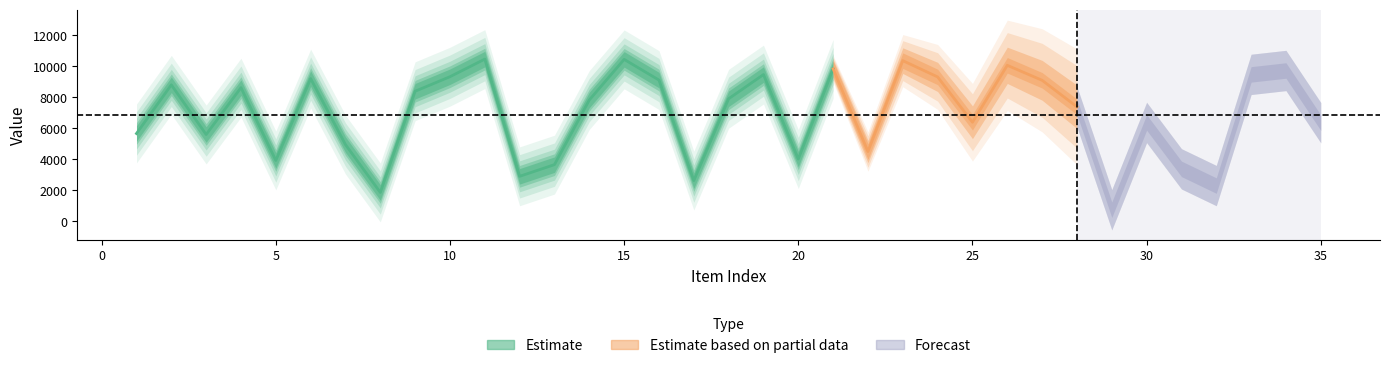

Reading right to left, what are all the values shown in this chart?

col_1: 5871	9241	8989	1811	2891	5886	250	6895	8607	9575	5899	8824	9876	4009	9347	3523	8976	7416	2132	8621	9958	7336	3163	2409	9975	8839	7901	1367	4455	8718	3432	8132	5108	8314	5172
col_2: 6871	10241	9989	2811	3891	6886	1250	7895	9607	10575	6899	9824	10876	5009	10347	4523	9976	8416	3132	9621	10958	8336	4163	3409	10975	9839	8901	2367	5455	9718	4432	9132	6108	9314	6172
col_3: 1	1	1	1	1	1	1	1	1	1	1	1	1	1	1	1	1	1	1	1	1	1	1	1	1	1	1	1	1	1	1	1	1	1	1